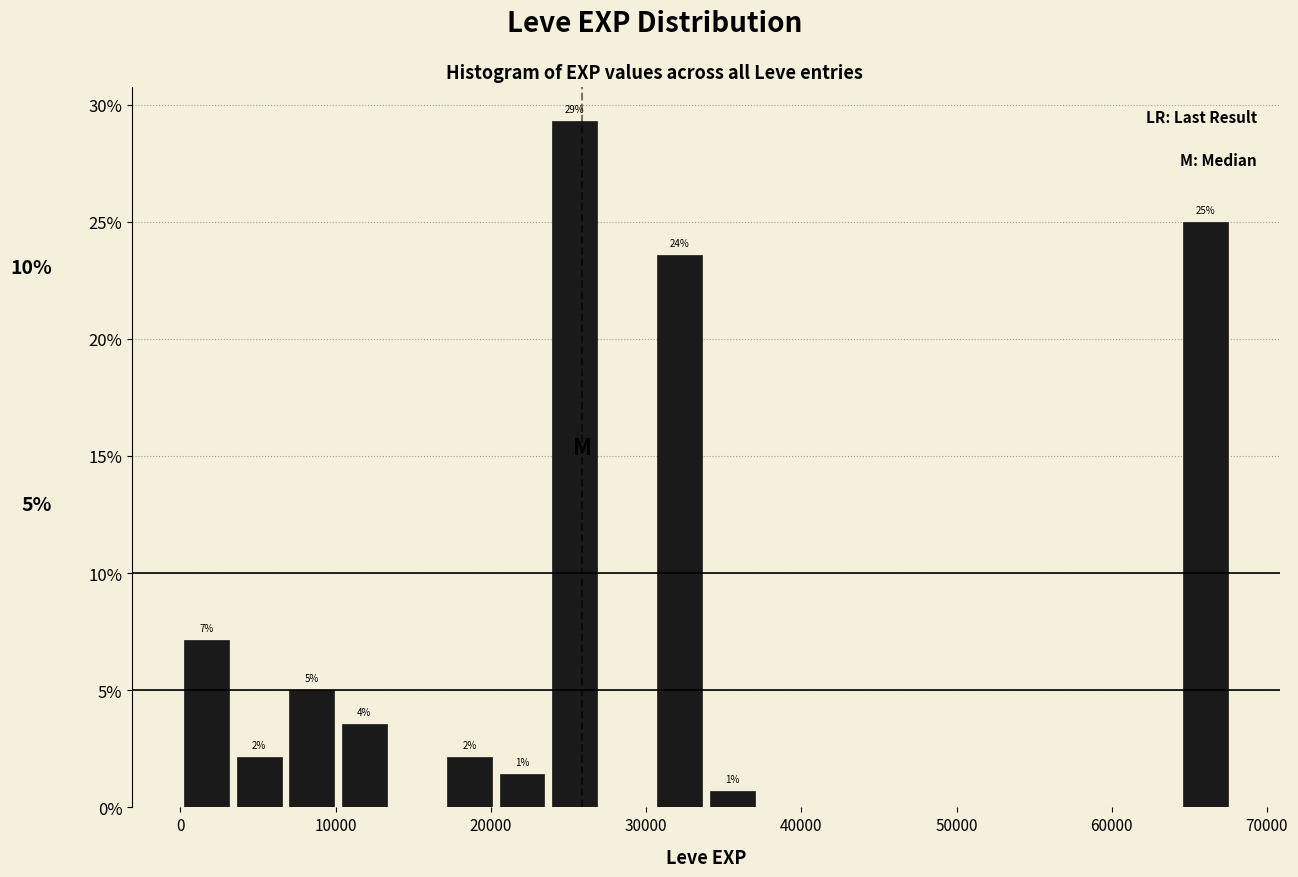

Read against the x-axis, roughly where is the centre of the tallest bar?

25000